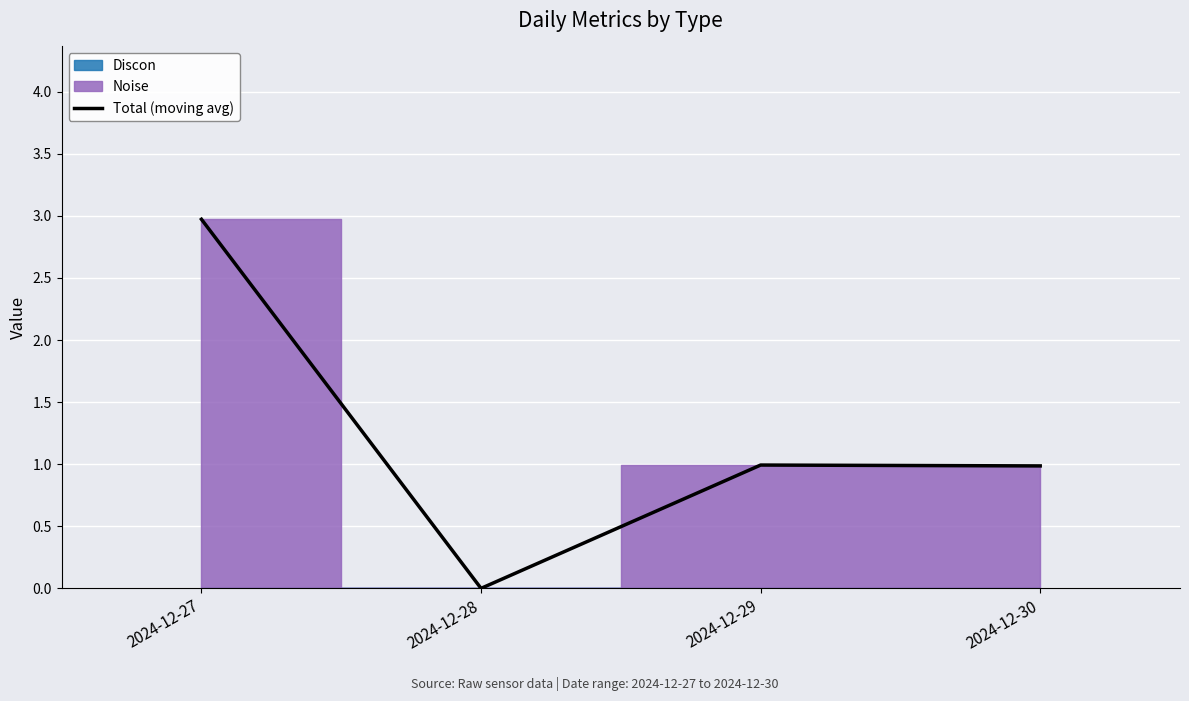

Reading left to right, list all the values displayed in this chart.

2024-12-27=3.0	2024-12-28=0.0	2024-12-29=1.0	2024-12-30=1.0